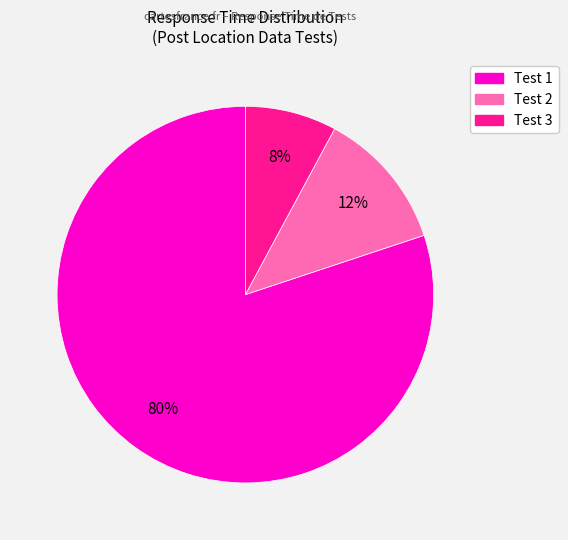

To the nearest percent, what percentage of the pie is Test 1?

80%